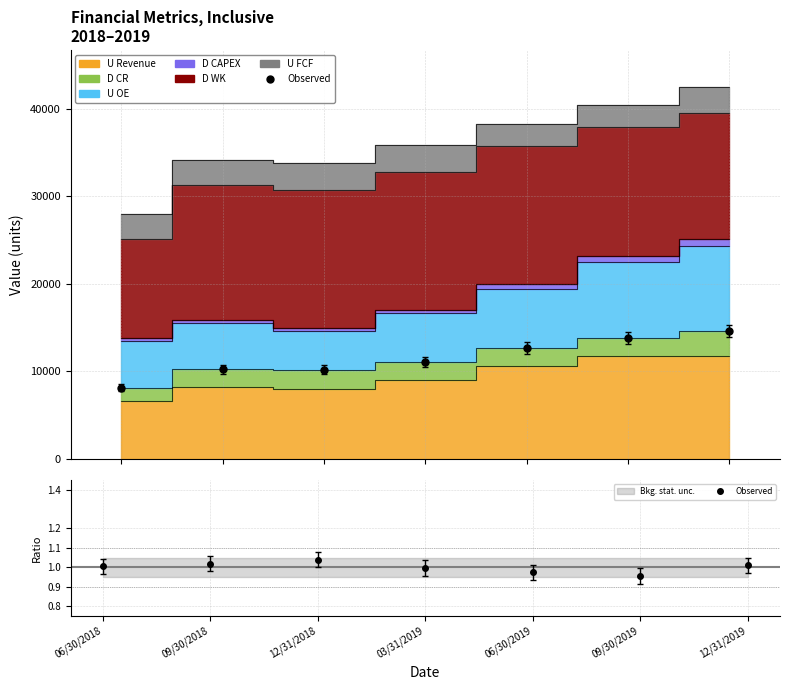

How many points are higher than both their immediate neighbors (excluding endpoints)?

1